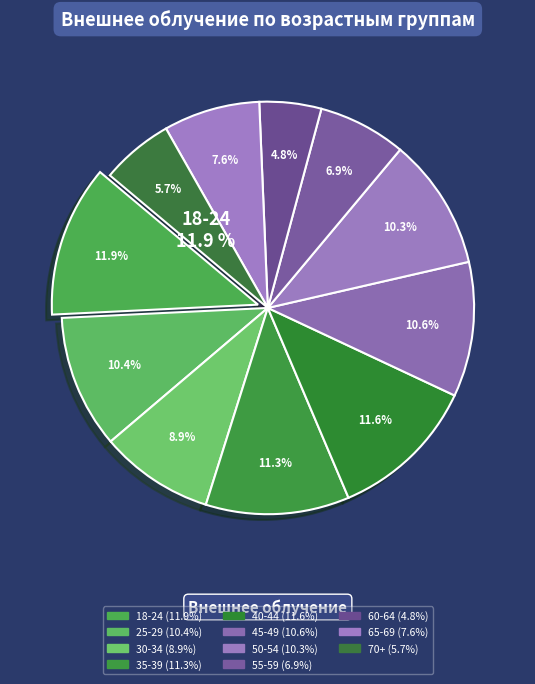

What is the total percentage of 70+ and 18-24?

17.6%